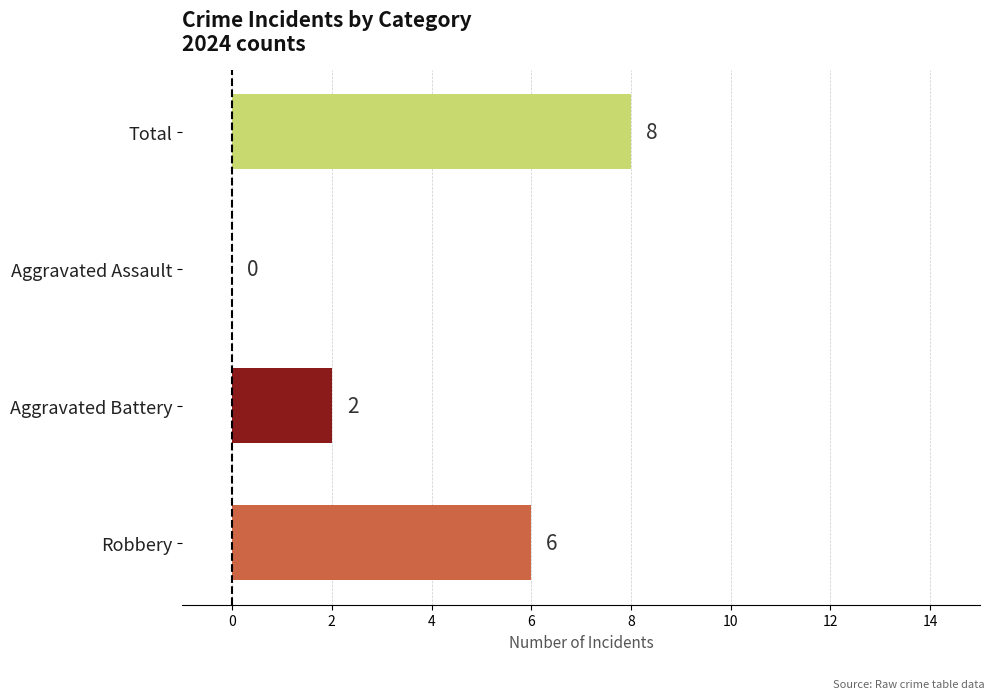

How many values are between 2 and 8?

3